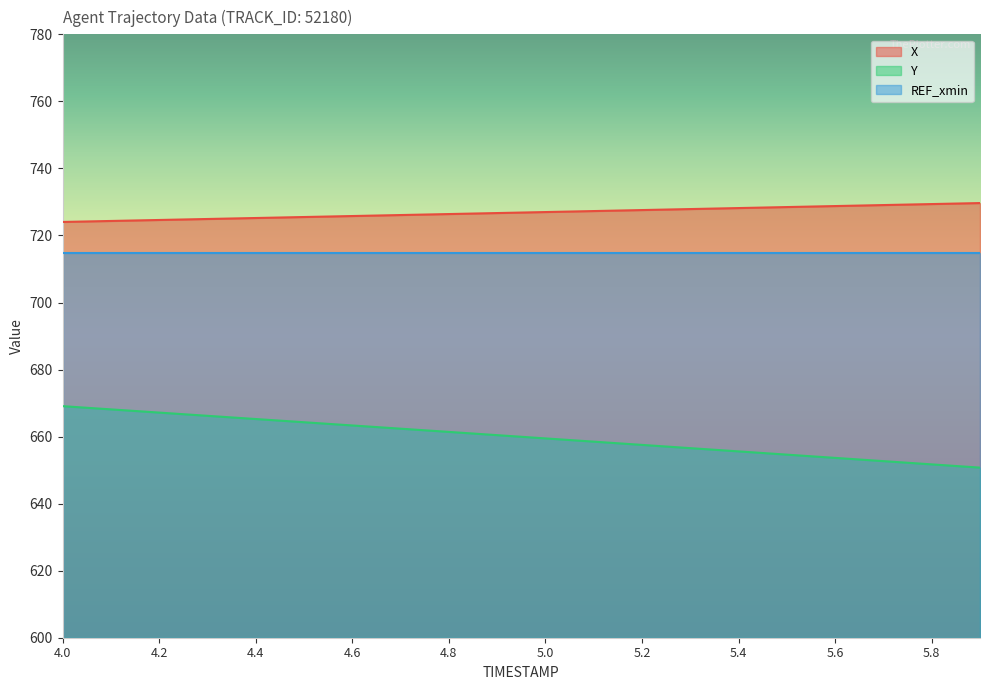

List the series in order of their peak value, lowest first.

Y, REF_xmin, X